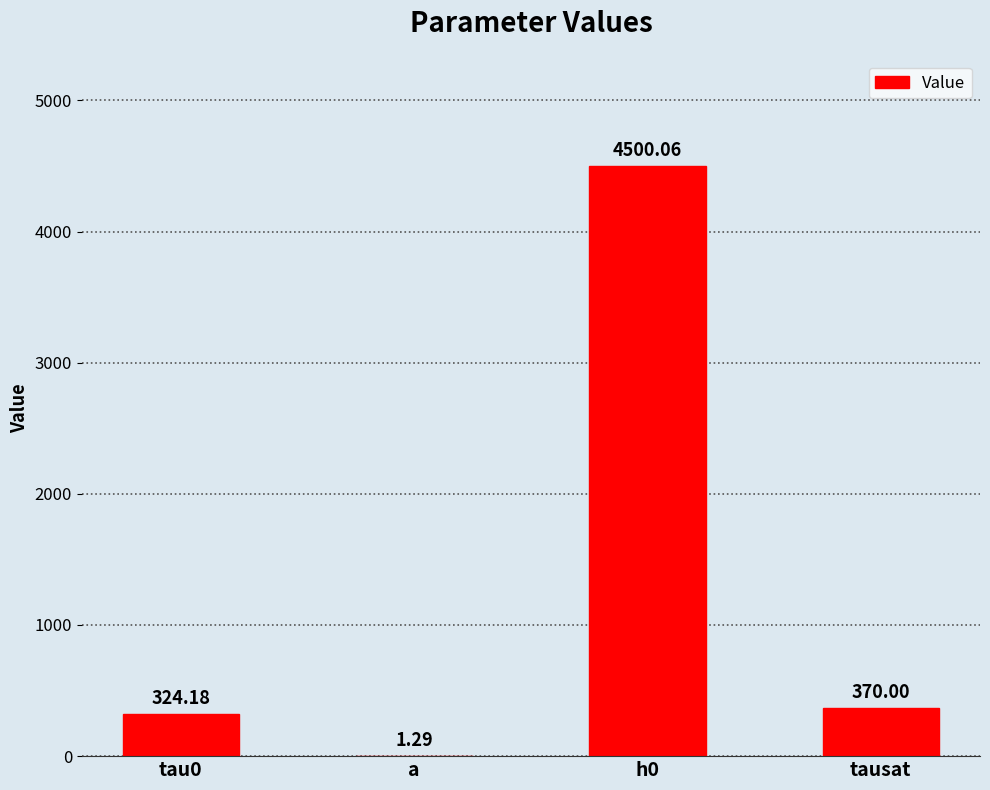

Between h0 and tausat, which is larger?

h0